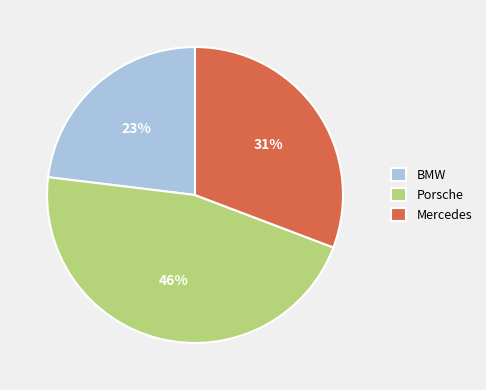

How many segments does this pie chart have?

3